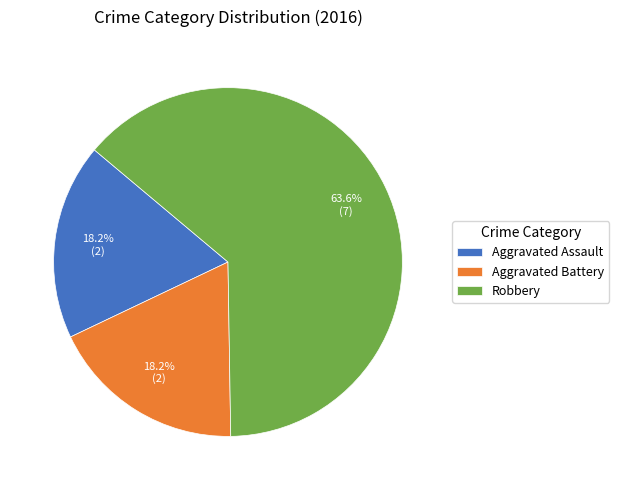

To the nearest percent, what portion does Aggravated Assault represent?

18%